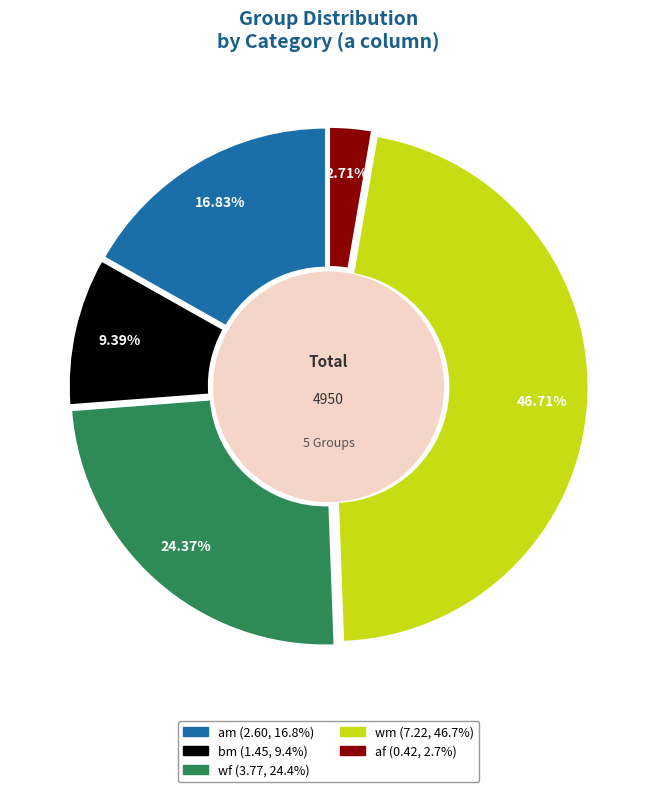

Between am and wf, which is larger?

wf